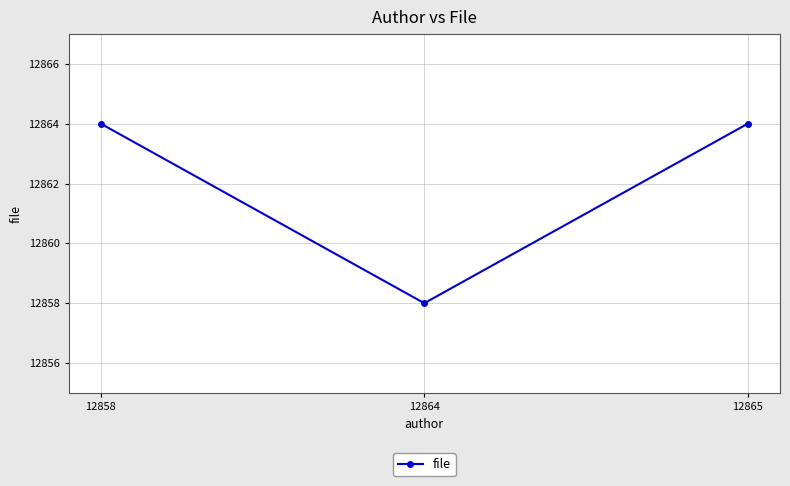

Approximately how many times larger is the value at 12858 compared to 12865?

1.0